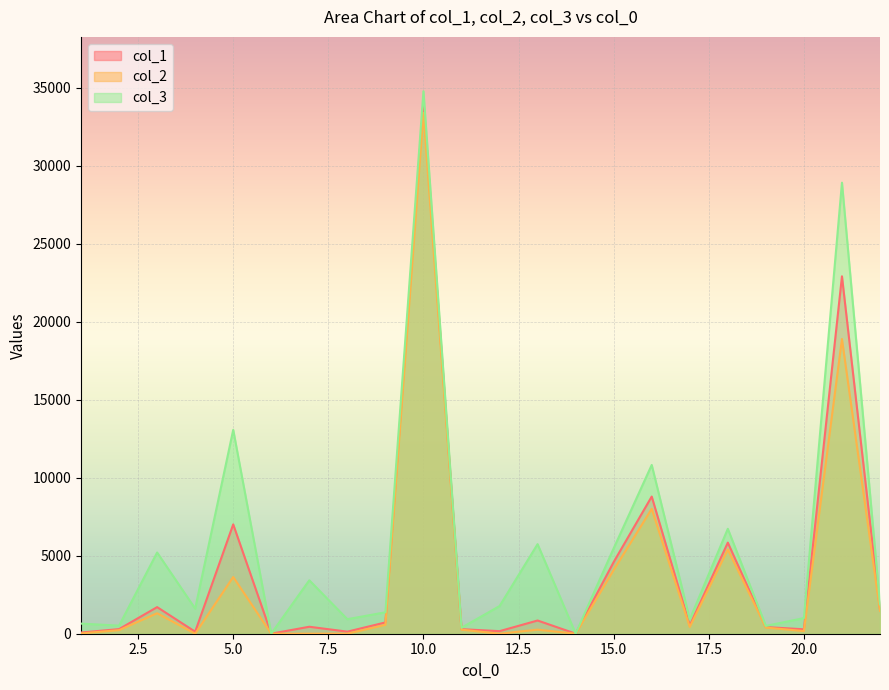

True or false: col_3 has a value of 267.4 at 17.

False